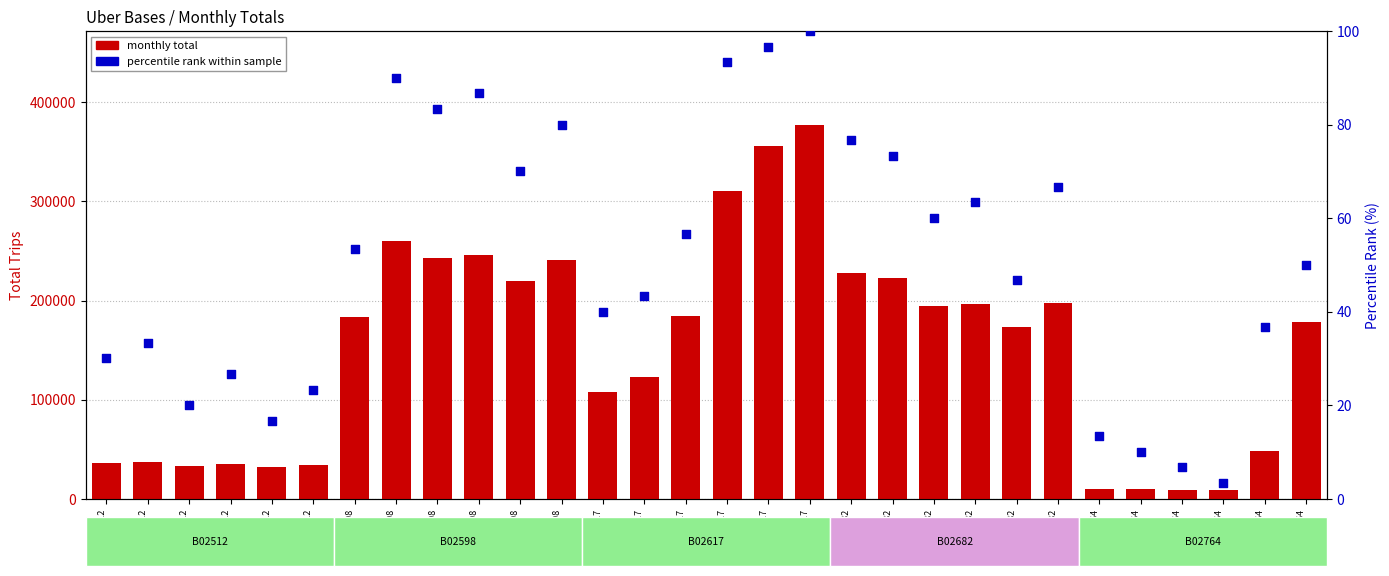

Which series reaches the maximum Y coordinate?

monthly total